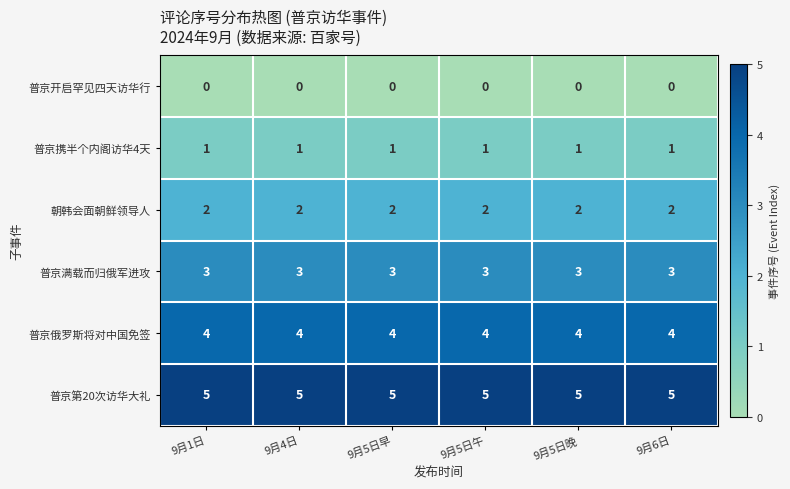

True or false: 朝韩会面朝鲜领导人 has a value of 0 at 9月1日.

False